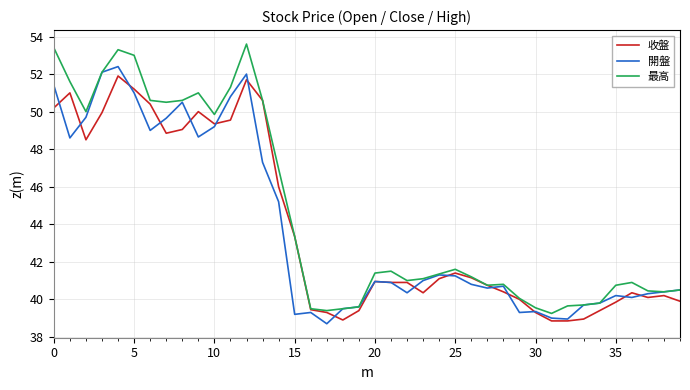

What is the difference between the second highest and minimum values in the 開盤 series?

13.4